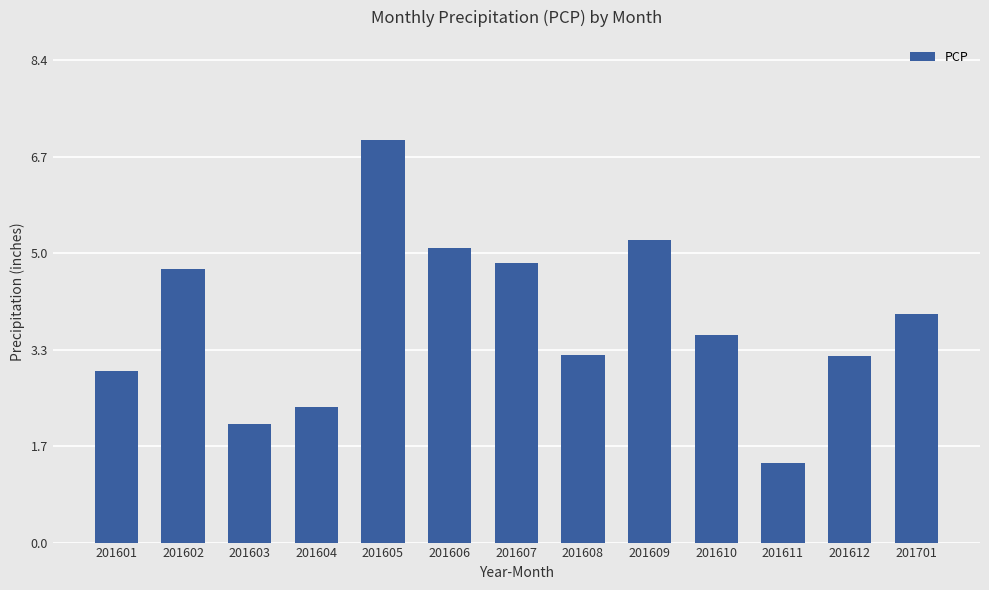

What is the value of the 4th bar from the left?

2.3